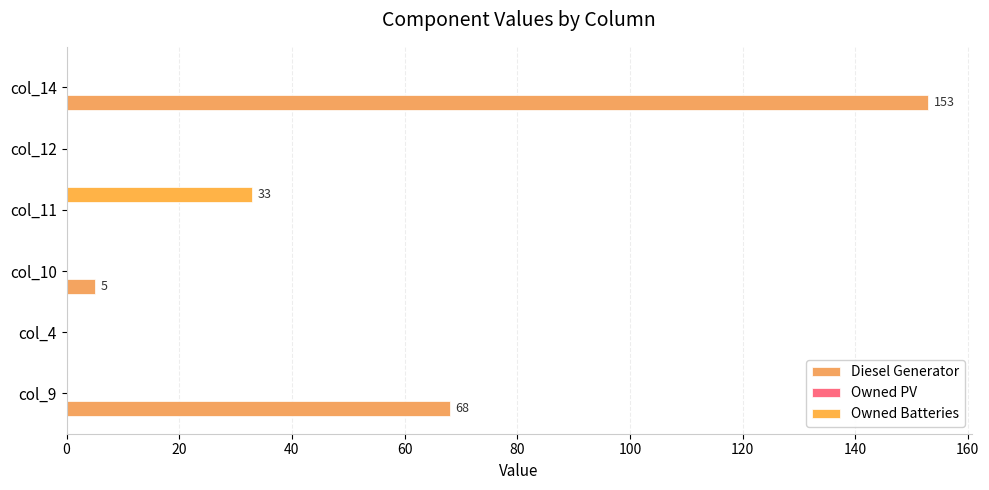

Count the number of categories in the chart.

6